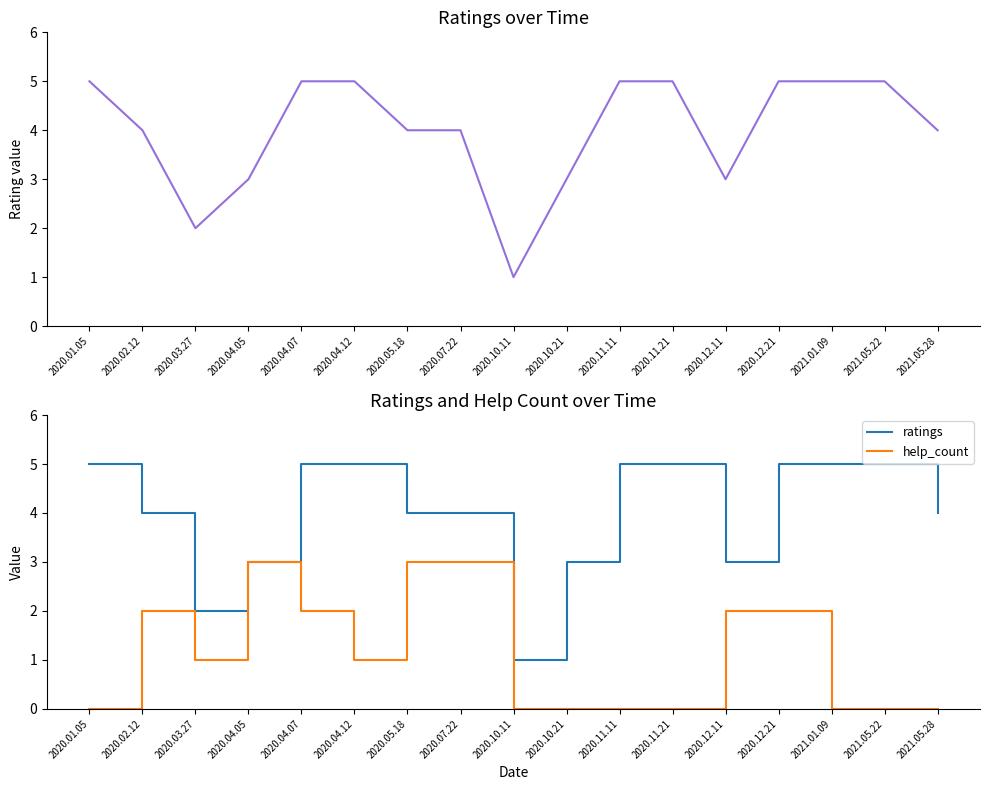

At which label does ratings reach its minimum?

2020.10.11